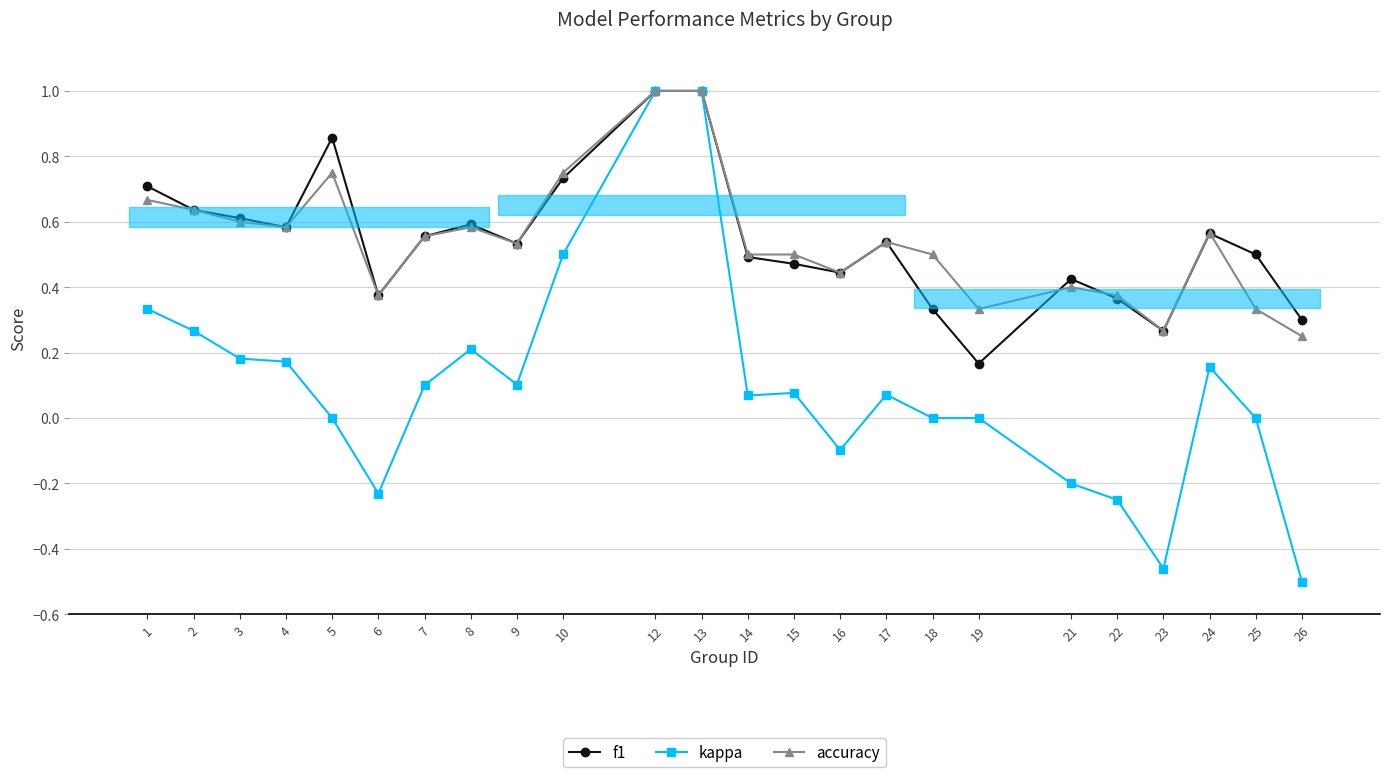

What is the minimum value shown in the chart?

-0.5